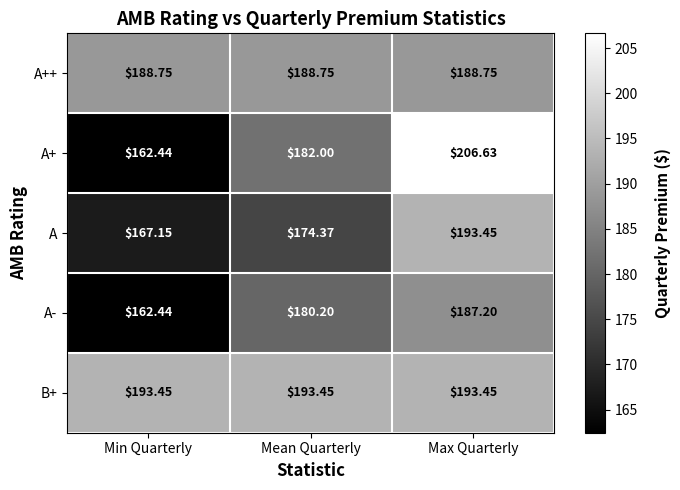

Between Min Quarterly and Mean Quarterly, which series saw the biggest shift?

A+